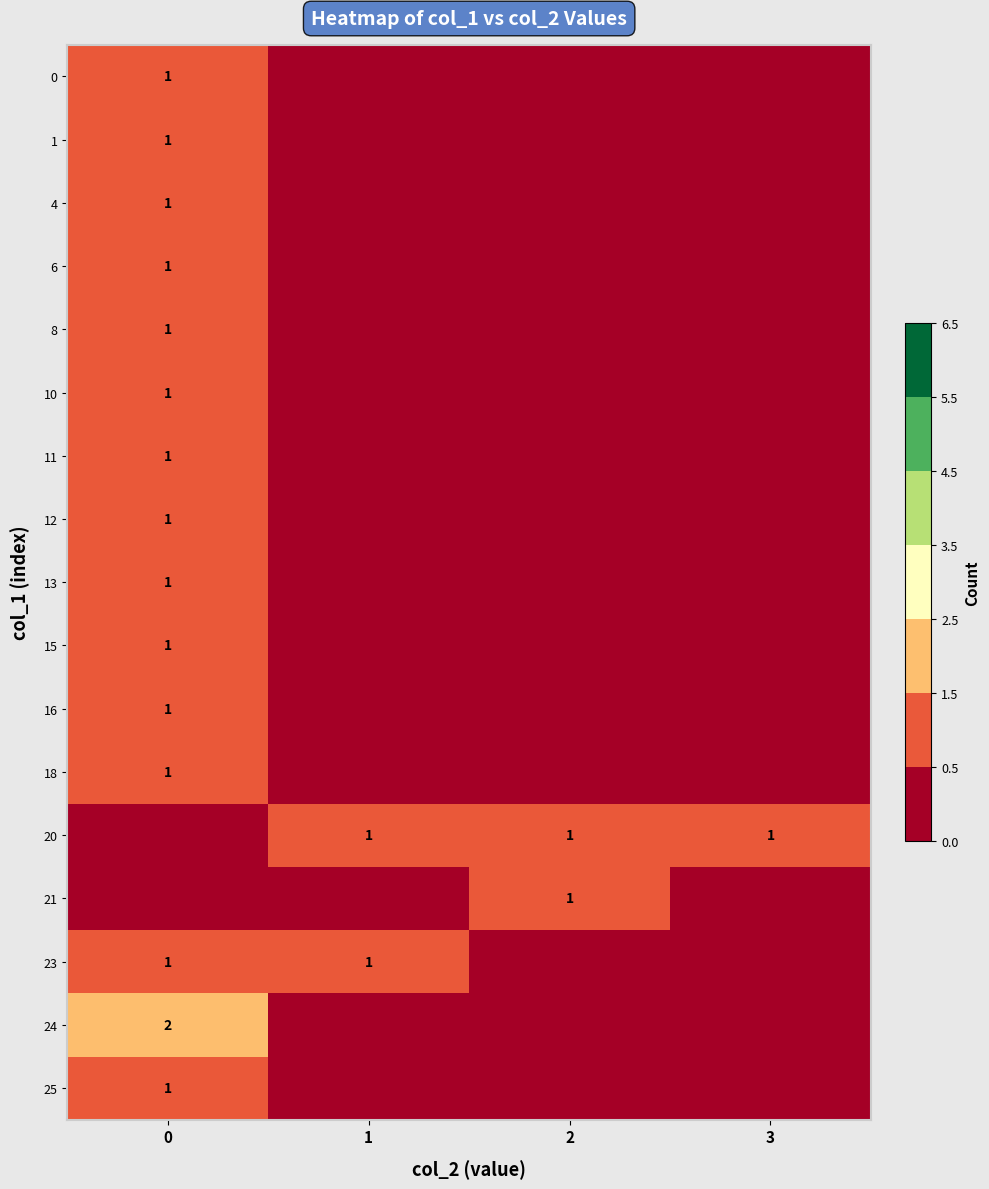

What is the difference between the highest and lowest values at 0?

2